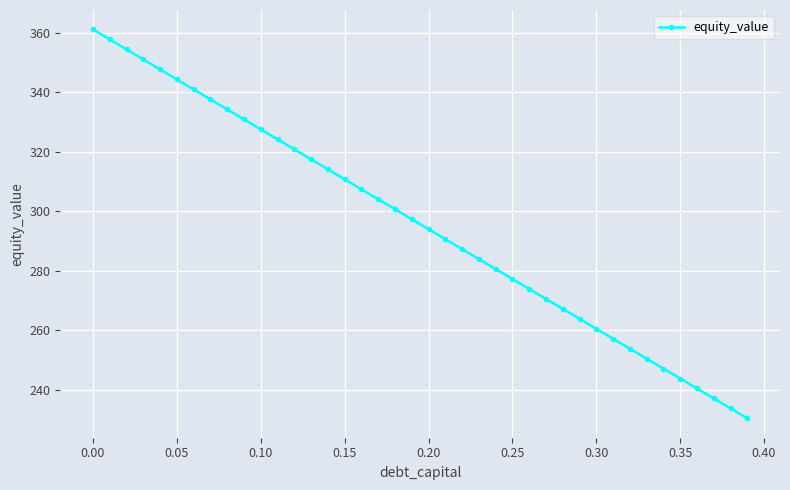

Count the number of data series in this chart.

1